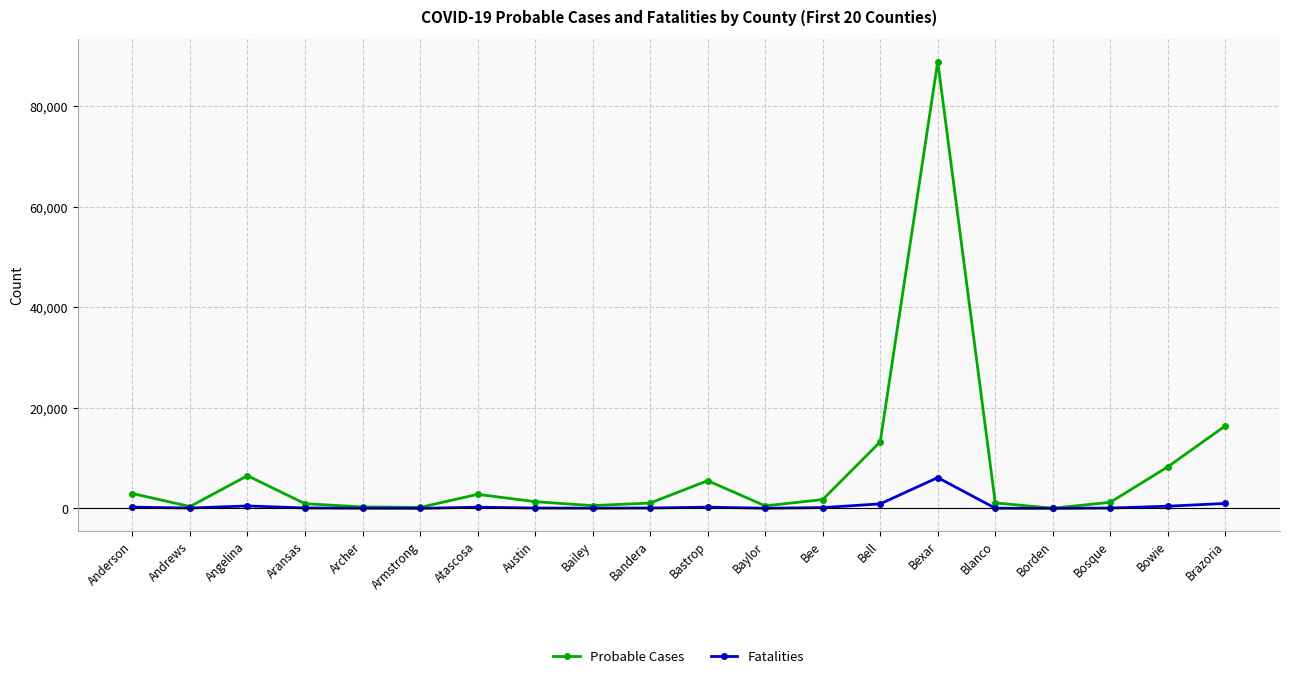

What is the sum of the Fatalities values at Aransas and Bandera?

163